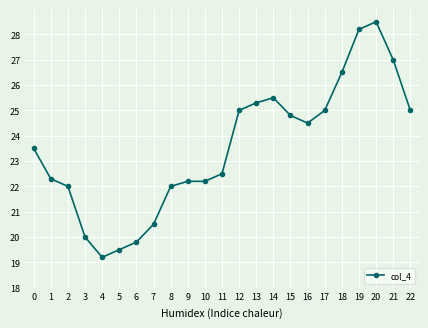

Where is the first local minimum?

4